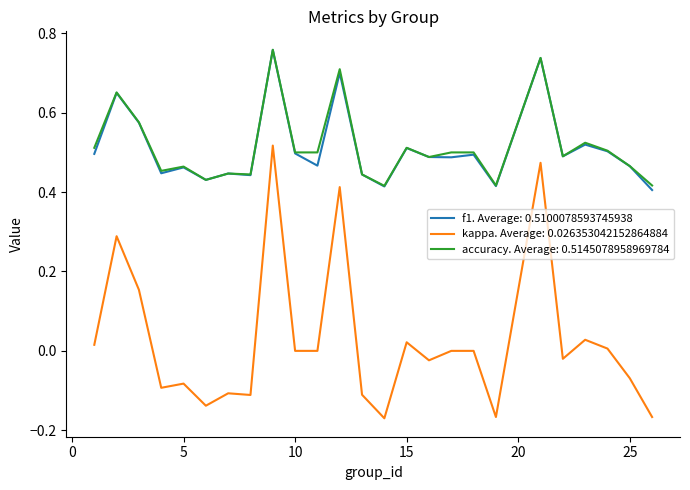

True or false: accuracy. Average: 0.5145078958969784 and kappa. Average: 0.026353042152864884 intersect in this chart.

False